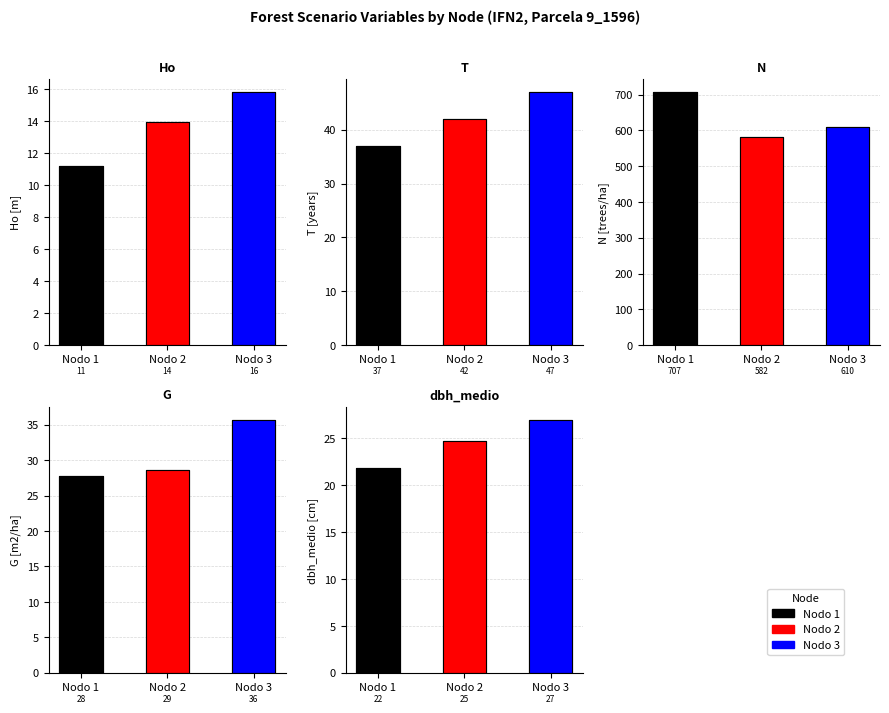

True or false: G has a value of 35.7 at Nodo 3.

True